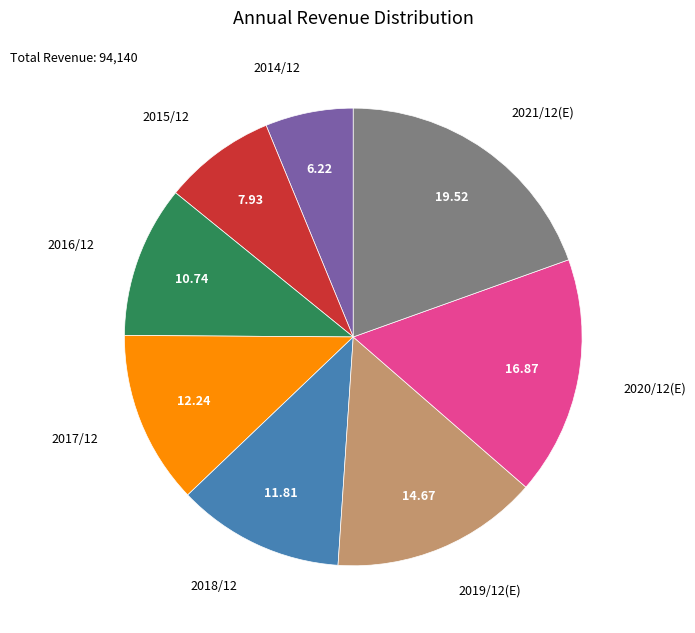

Count the number of slices in the pie.

8